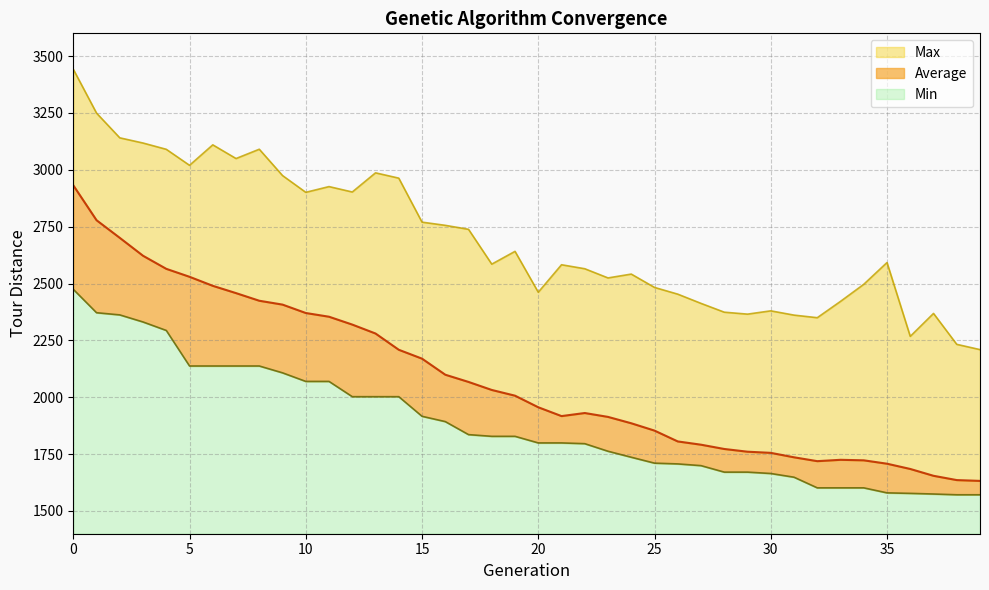

The Average series shows 2931.8 at 0. True or false?

True